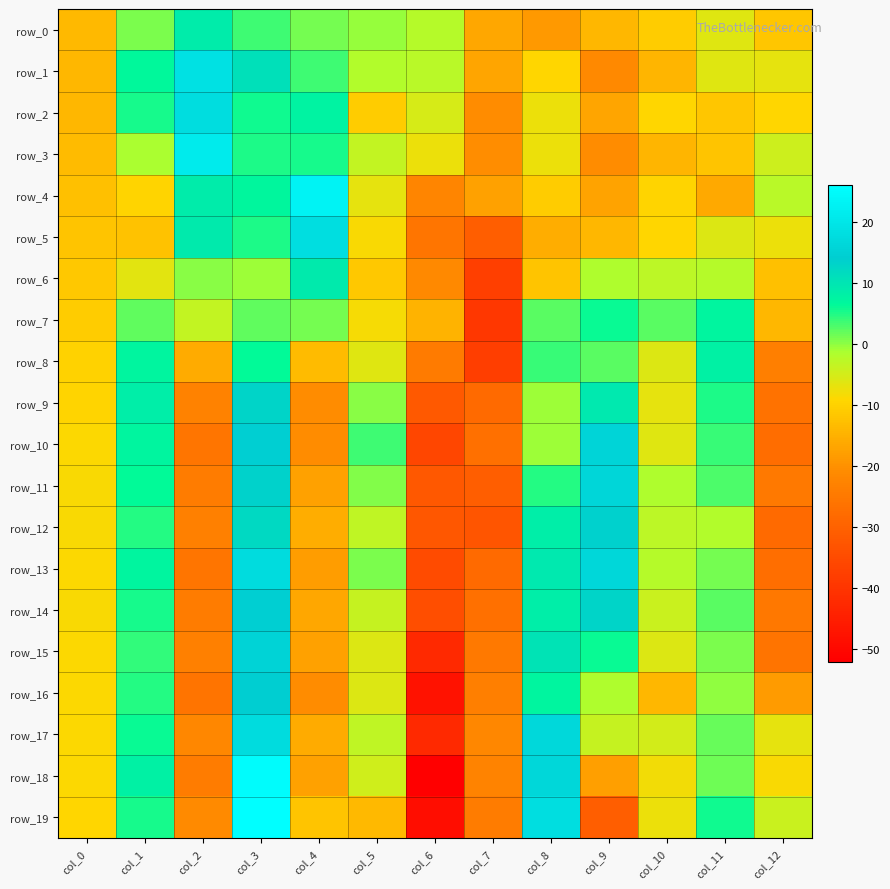

Reading left to right, list all the values displayed in this chart.

row_0: -13.8	1.0	8.7	3.5	1.1	-0.5	-2.3	-16.6	-18.6	-14.2	-10.8	-6.0	-11.7
row_1: -14.1	6.6	18.7	10.9	3.5	-1.9	-2.4	-16.8	-9.3	-21.4	-14.3	-6.3	-6.6
row_2: -14.0	5.5	18.1	5.7	7.7	-10.7	-5.2	-20.7	-7.4	-17.0	-9.2	-11.6	-9.2
row_3: -13.6	-1.3	21.2	5.1	5.4	-3.4	-7.3	-20.6	-7.2	-20.6	-14.4	-11.9	-4.4
row_4: -12.5	-9.6	8.6	7.0	23.2	-6.8	-22.2	-17.5	-10.7	-17.2	-9.4	-16.2	-2.6
row_5: -11.9	-12.3	9.0	5.1	18.2	-8.7	-25.5	-30.8	-15.7	-14.0	-9.2	-5.9	-7.3
row_6: -11.3	-6.4	0.4	-0.5	9.2	-11.3	-21.3	-37.5	-11.9	-1.6	-2.8	-2.1	-12.4
row_7: -10.7	2.1	-3.3	2.0	1.1	-8.3	-14.8	-39.4	2.4	6.1	2.3	7.4	-14.0
row_8: -9.8	7.4	-15.8	6.2	-13.5	-6.1	-24.3	-37.9	3.9	2.4	-5.8	7.8	-23.5
row_9: -9.4	8.5	-22.9	13.0	-20.8	0.1	-31.8	-27.9	-0.7	9.3	-6.7	5.1	-26.1
row_10: -9.0	7.2	-25.7	14.7	-20.8	3.5	-36.0	-26.8	-0.6	15.9	-6.1	4.0	-27.4
row_11: -8.7	6.5	-24.0	13.3	-17.5	0.5	-32.0	-30.8	4.9	16.2	-1.6	3.1	-24.7
row_12: -8.7	5.0	-23.1	12.2	-15.5	-3.2	-32.5	-32.6	8.5	13.7	-2.8	-2.0	-28.1
row_13: -8.8	7.2	-25.7	17.6	-18.0	0.9	-34.8	-28.1	9.5	16.3	-2.1	1.1	-27.2
row_14: -8.7	5.3	-24.2	14.7	-16.4	-3.7	-34.2	-26.9	8.5	13.0	-3.9	2.5	-25.1
row_15: -8.9	4.2	-23.1	15.6	-17.4	-5.8	-42.5	-24.8	10.2	6.0	-5.8	0.8	-26.0
row_16: -8.9	4.7	-26.0	14.1	-20.8	-5.9	-47.7	-23.4	7.1	-1.7	-14.2	-0.0	-18.3
row_17: -9.0	6.0	-21.6	17.7	-15.9	-3.1	-42.5	-21.8	16.7	-3.6	-4.8	1.7	-6.8
row_18: -9.0	7.8	-24.0	25.3	-17.5	-4.7	-51.7	-22.6	16.5	-17.8	-8.1	1.5	-8.5
row_19: -9.2	5.4	-21.2	25.9	-12.0	-13.9	-48.7	-24.0	18.2	-30.7	-7.3	5.8	-4.1